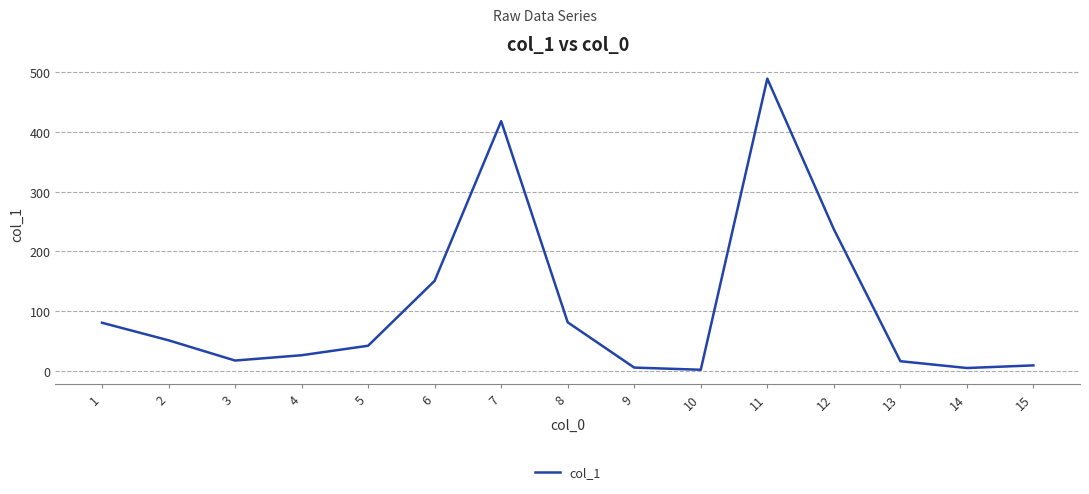

Which category has the highest value across all series?

11